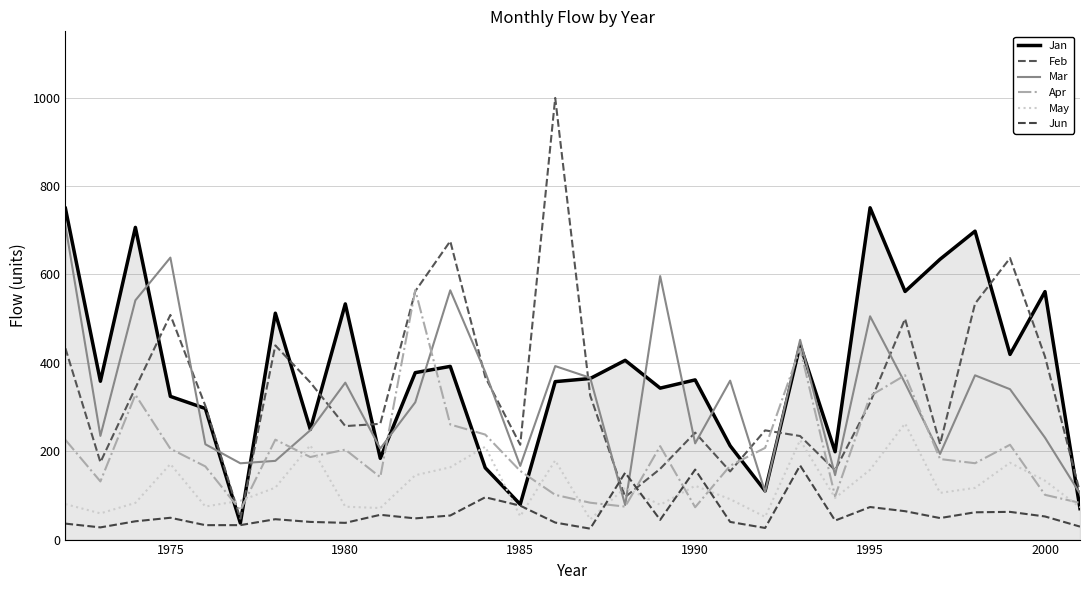

Which series has the largest total across all categories?

Jan